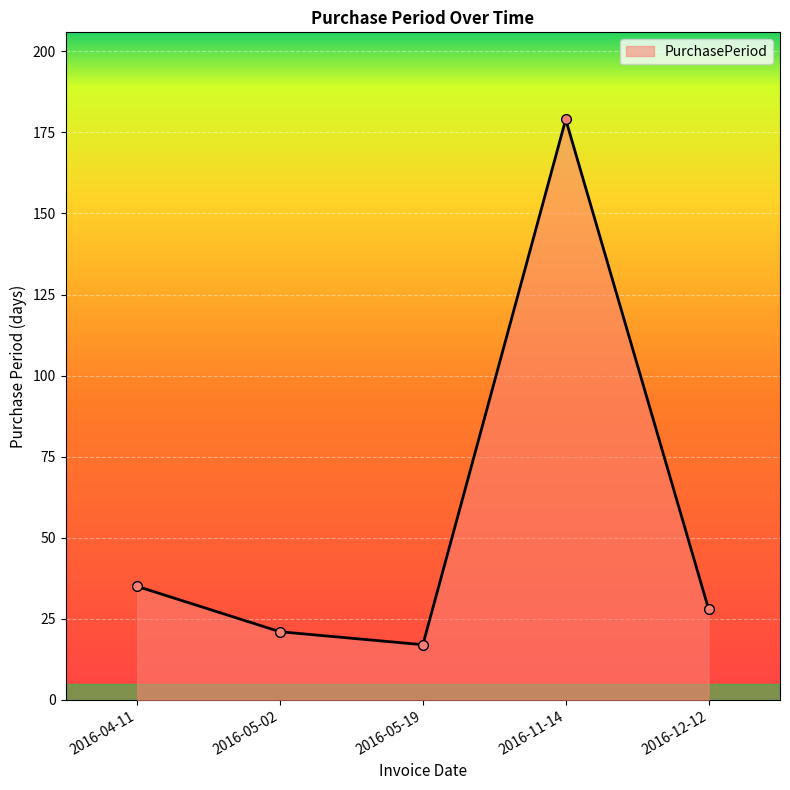

Is it true that the value at 2016-04-11 is 51?

False